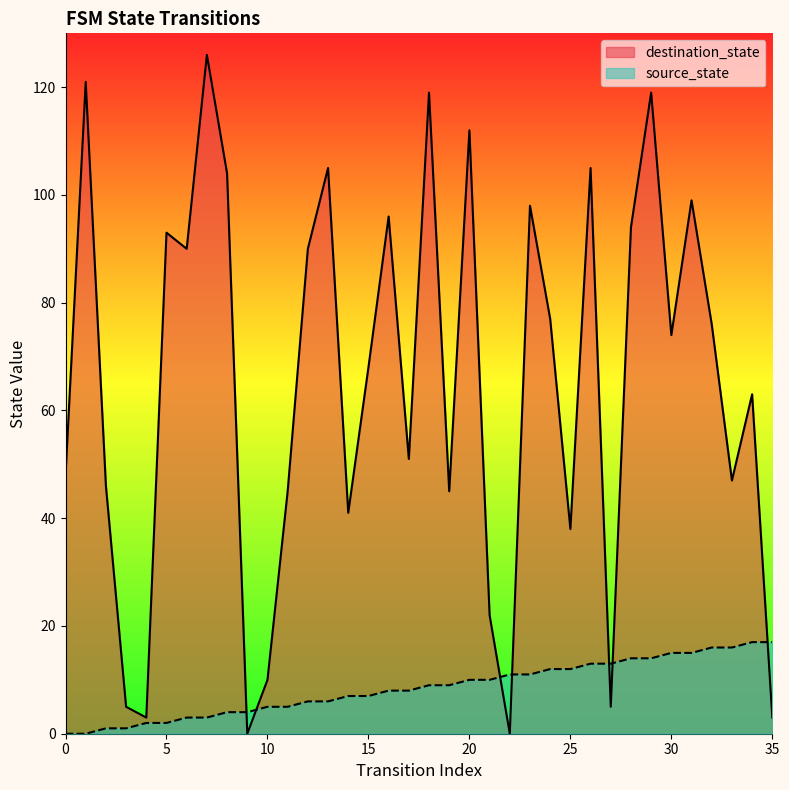

Rank the series by their average value, from lowest to highest.

source_state, destination_state